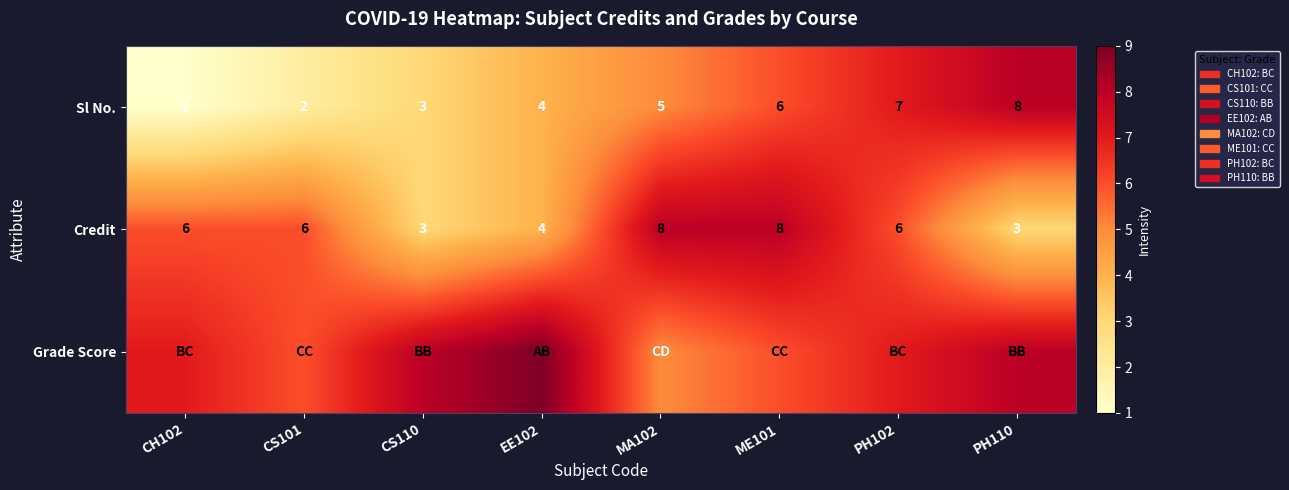

At how many categories does at least one series exceed 3?

8